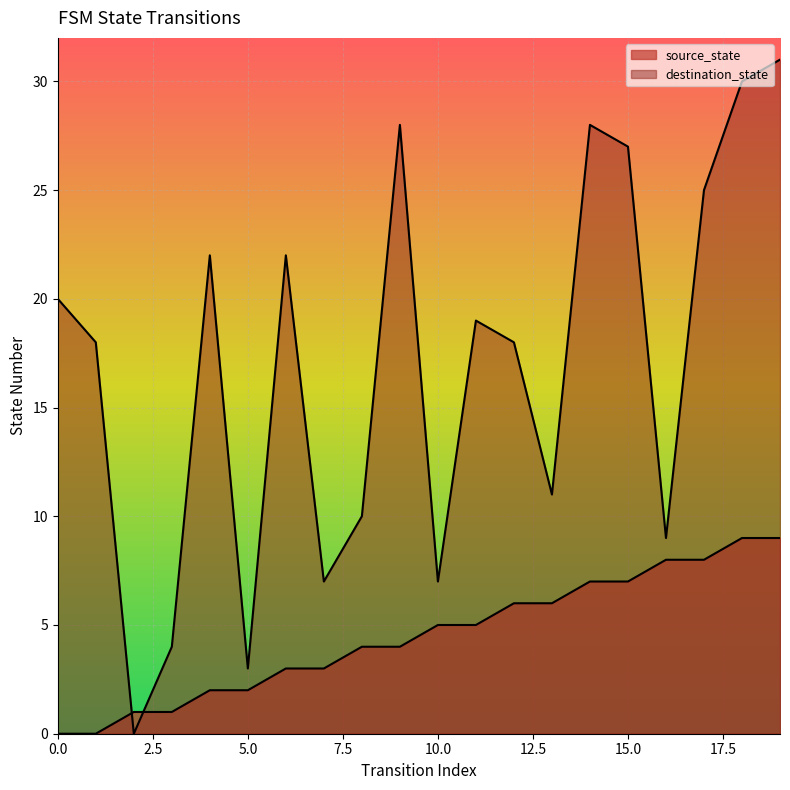

Which category has the highest value across all series?

19